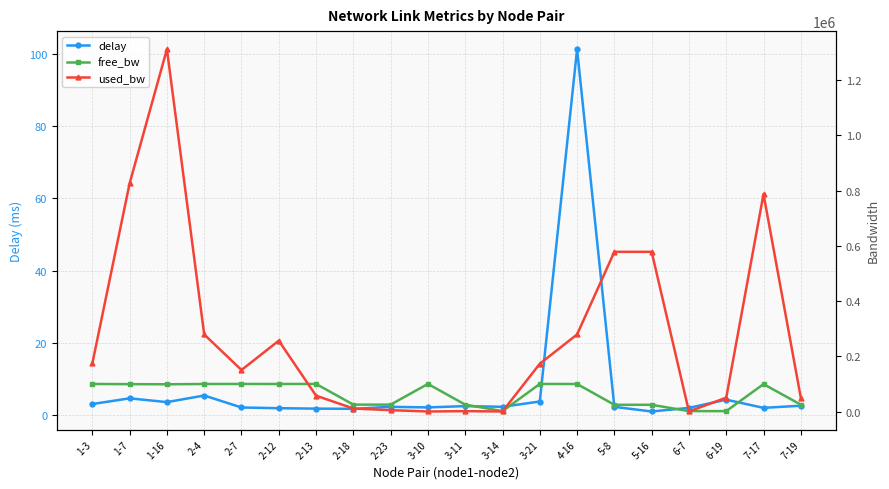

Rank the series by their maximum value, from lowest to highest.

delay, free_bw, used_bw